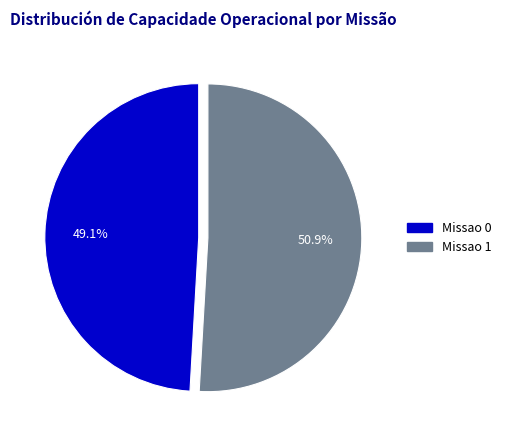

How many segments does this pie chart have?

2